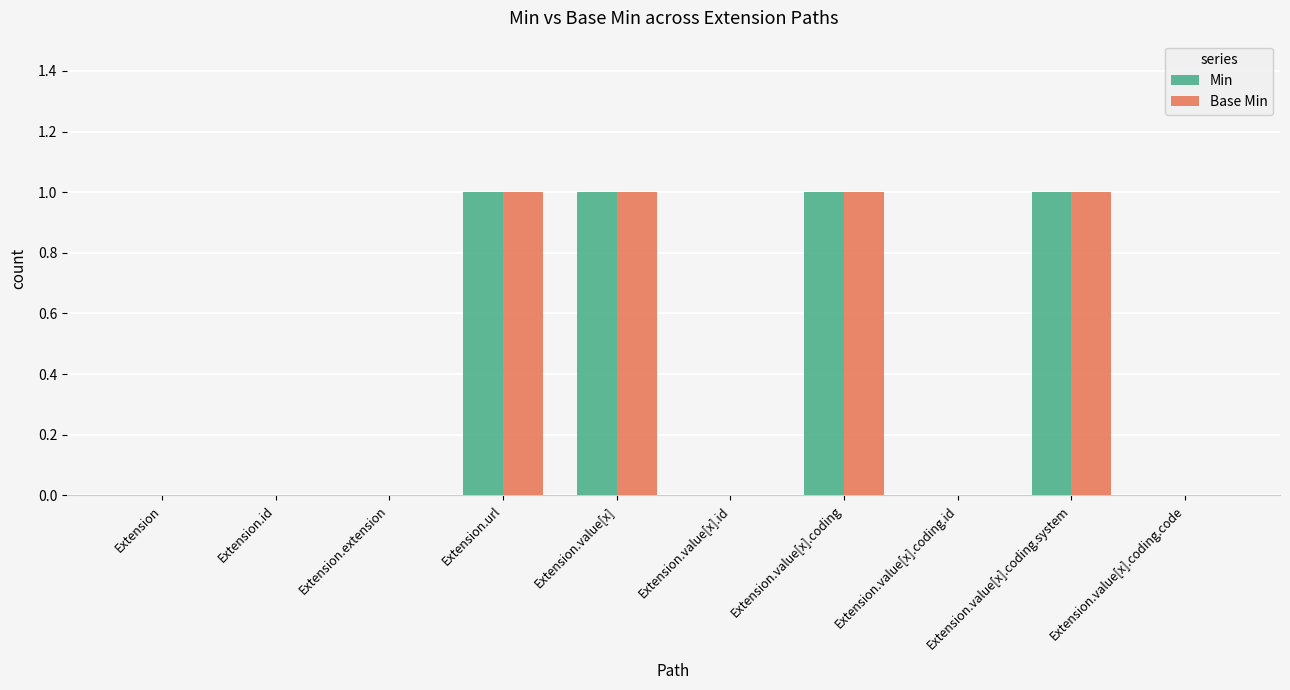

Is it true that Min equals 1 at Extension.value[x].coding.code?

False